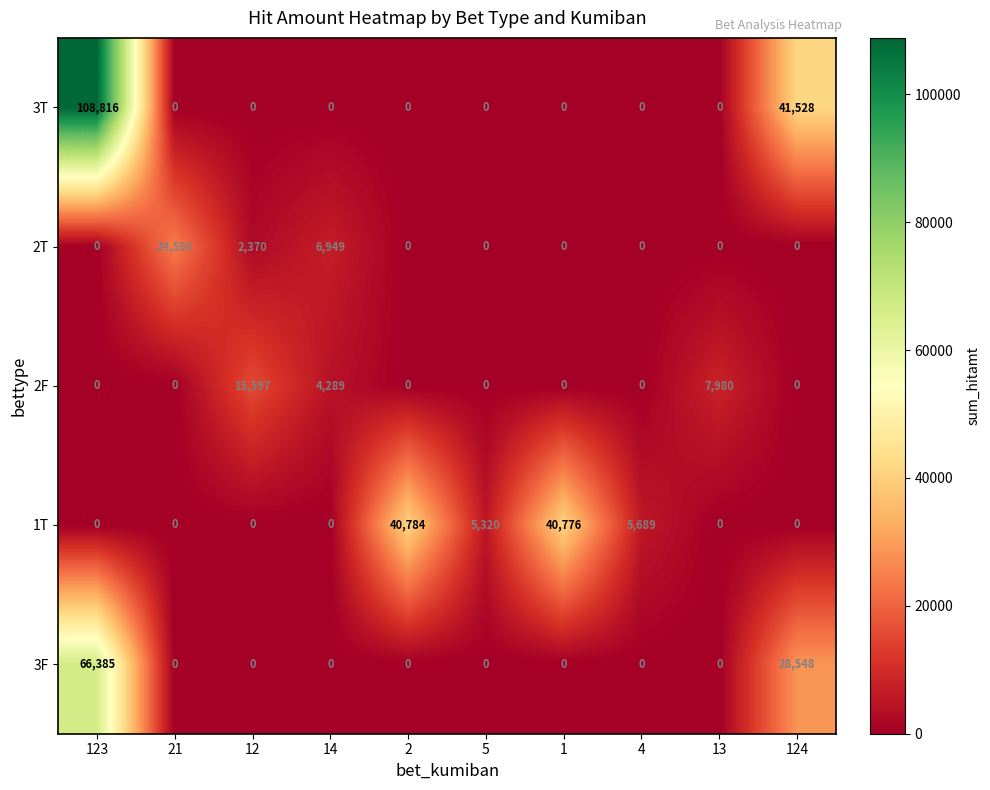

Which series changed the most between 21 and 124?

3T